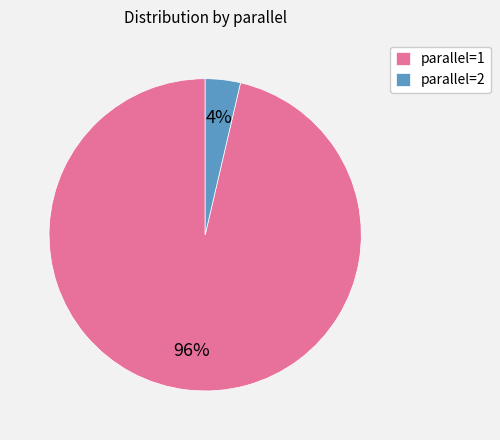

How many segments does this pie chart have?

2